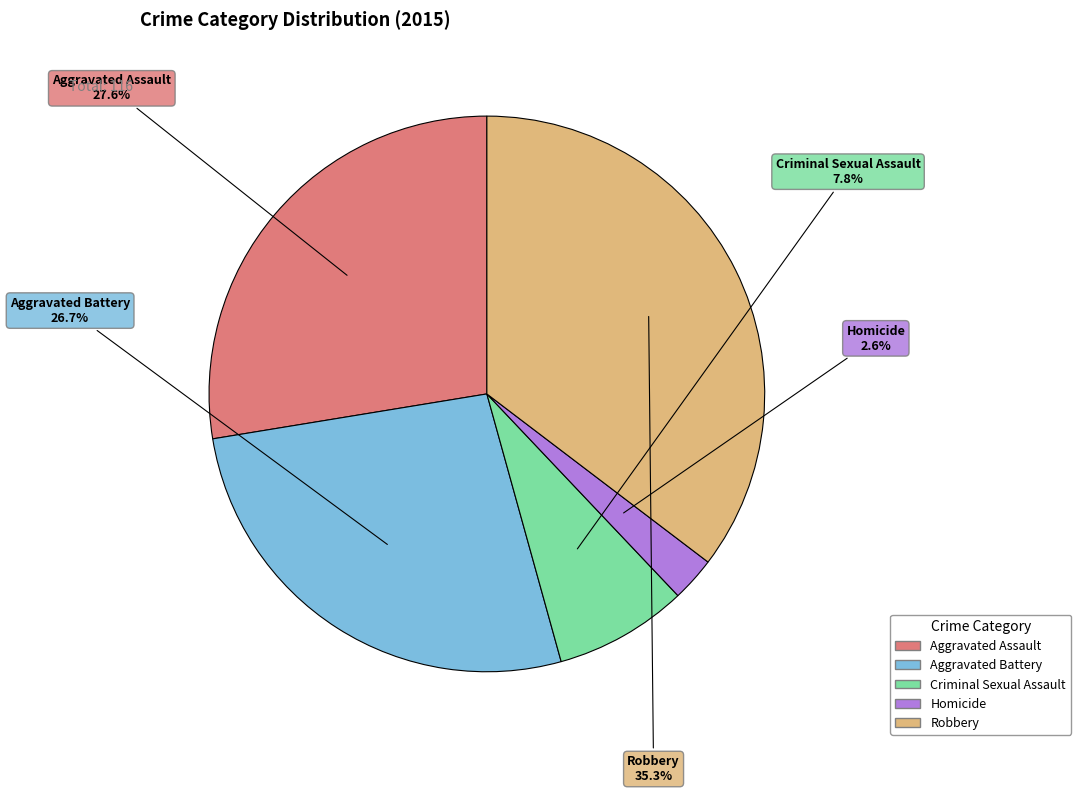

Is the sum of Aggravated Battery and Aggravated Assault greater than half?

Yes